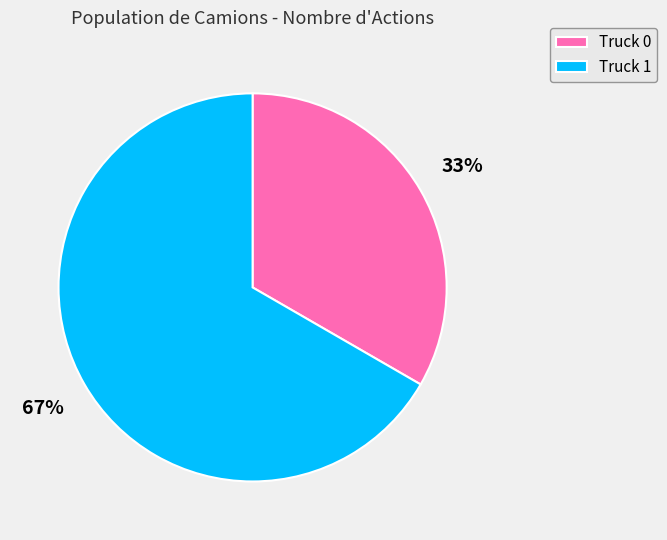

To the nearest percent, what is the average slice percentage?

50%